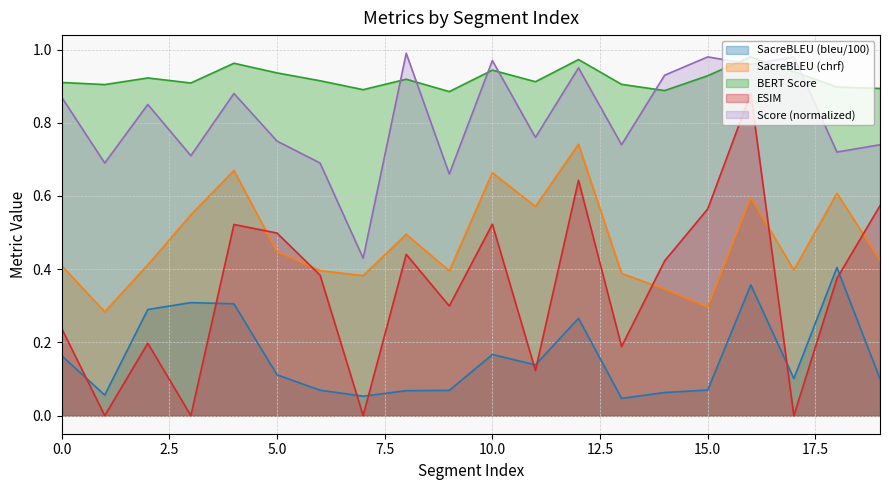

Reading right to left, transcribe all the data shown in this chart.

metric_SacreBLEU_bleu: 19=0.1	18=0.4	17=0.1	16=0.4	15=0.1	14=0.1	13=0.0	12=0.3	11=0.1	10=0.2	9=0.1	8=0.1	7=0.1	6=0.1	5=0.1	4=0.3	3=0.3	2=0.3	1=0.1	0=0.2
metric_SacreBLEU_chrf: 19=0.4	18=0.6	17=0.4	16=0.6	15=0.3	14=0.3	13=0.4	12=0.7	11=0.6	10=0.7	9=0.4	8=0.5	7=0.4	6=0.4	5=0.4	4=0.7	3=0.5	2=0.4	1=0.3	0=0.4
metric_BERT_SCORE: 19=0.9	18=0.9	17=0.9	16=1.0	15=0.9	14=0.9	13=0.9	12=1.0	11=0.9	10=0.9	9=0.9	8=0.9	7=0.9	6=0.9	5=0.9	4=1.0	3=0.9	2=0.9	1=0.9	0=0.9
metric_ESIM_: 19=0.6	18=0.4	17=0.0	16=0.9	15=0.6	14=0.4	13=0.2	12=0.6	11=0.1	10=0.5	9=0.3	8=0.4	7=0.0	6=0.4	5=0.5	4=0.5	3=0.0	2=0.2	1=0.0	0=0.2
Score: 19=0.7	18=0.7	17=1.0	16=1.0	15=1.0	14=0.9	13=0.7	12=0.9	11=0.8	10=1.0	9=0.7	8=1.0	7=0.4	6=0.7	5=0.8	4=0.9	3=0.7	2=0.8	1=0.7	0=0.9